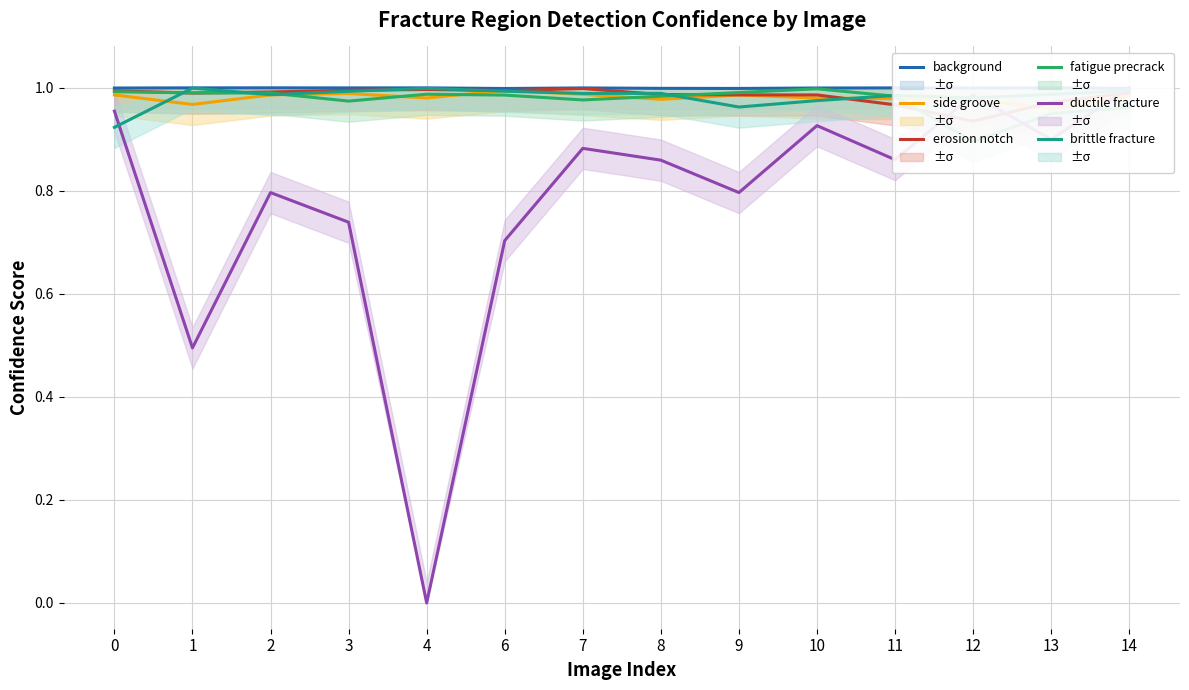

Reading right to left, what are all the values shown in this chart?

background: 14=1.0	13=1.0	12=1.0	11=1.0	10=1.0	9=1.0	8=1.0	7=1.0	6=1.0	4=1.0	3=1.0	2=1.0	1=1.0	0=1.0
side groove: 14=1.0	13=1.0	12=1.0	11=1.0	10=1.0	9=1.0	8=1.0	7=1.0	6=1.0	4=1.0	3=1.0	2=1.0	1=1.0	0=1.0
erosion notch: 14=1.0	13=1.0	12=0.9	11=1.0	10=1.0	9=1.0	8=1.0	7=1.0	6=1.0	4=1.0	3=1.0	2=1.0	1=1.0	0=1.0
fatigue precrack: 14=1.0	13=0.9	12=0.9	11=1.0	10=1.0	9=1.0	8=1.0	7=1.0	6=1.0	4=1.0	3=1.0	2=1.0	1=1.0	0=1.0
ductile fracture: 14=1.0	13=0.9	12=1.0	11=0.9	10=0.9	9=0.8	8=0.9	7=0.9	6=0.7	4=0.0	3=0.7	2=0.8	1=0.5	0=1.0
brittle fracture: 14=1.0	13=1.0	12=1.0	11=1.0	10=1.0	9=1.0	8=1.0	7=1.0	6=1.0	4=1.0	3=1.0	2=1.0	1=1.0	0=0.9